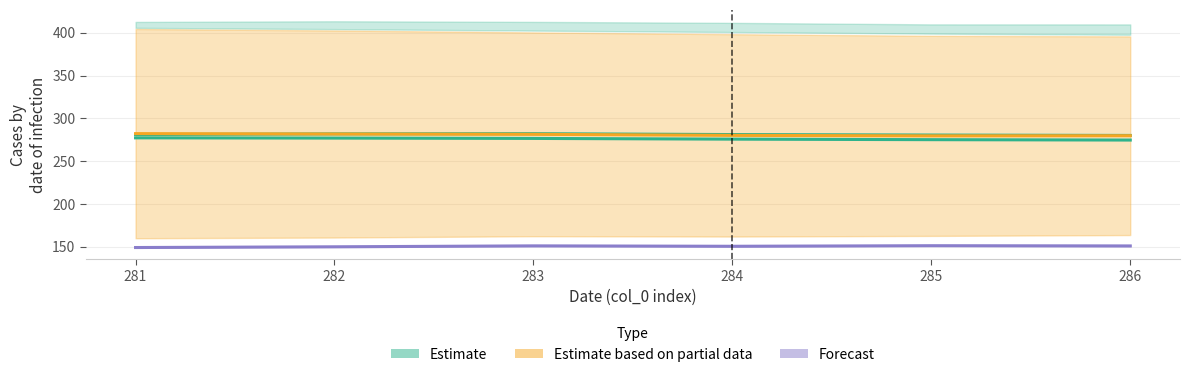

In Estimate based on partial data, how many points are lower than both neighbors (excluding endpoints)?

1